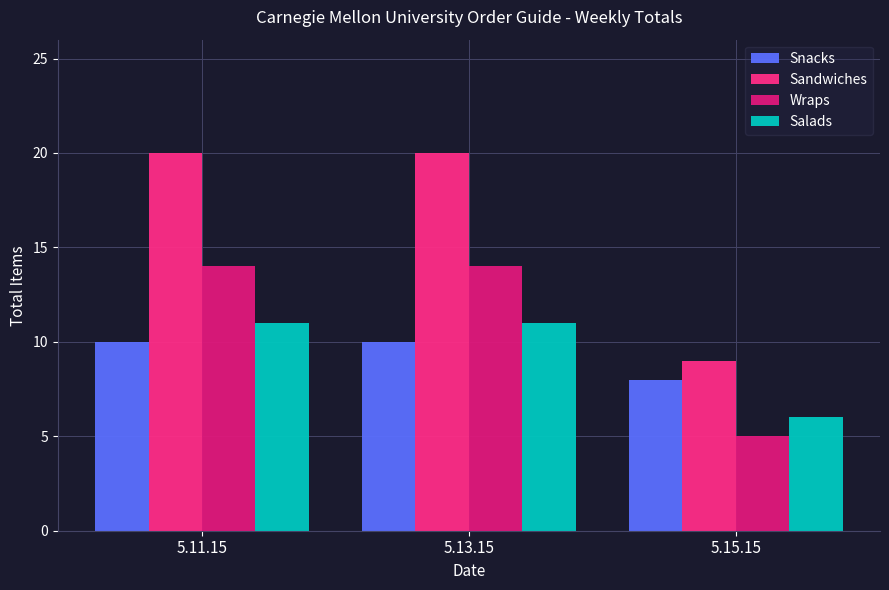

Reading right to left, extract all data points from this chart.

Snacks: 5.15.15=8	5.13.15=10	5.11.15=10
Sandwiches: 5.15.15=9	5.13.15=20	5.11.15=20
Wraps: 5.15.15=5	5.13.15=14	5.11.15=14
Salads: 5.15.15=6	5.13.15=11	5.11.15=11